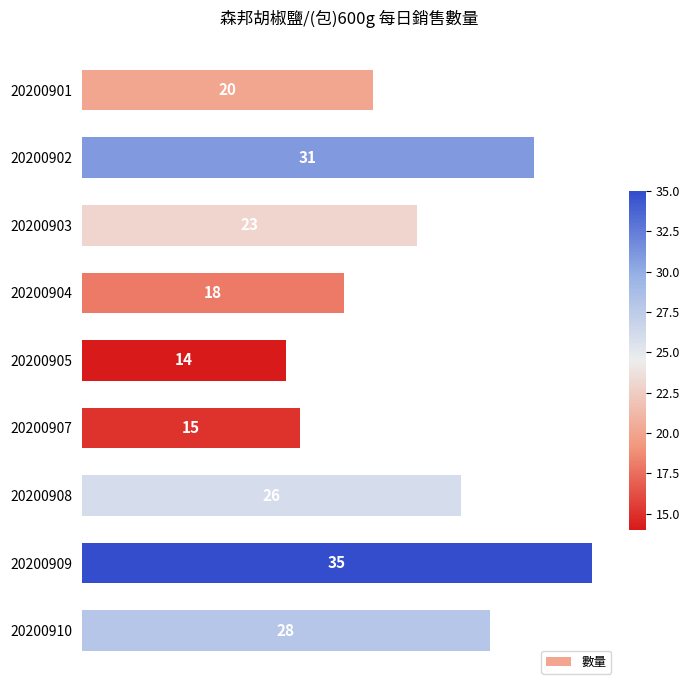

At which label is the value closest to 24?

20200903